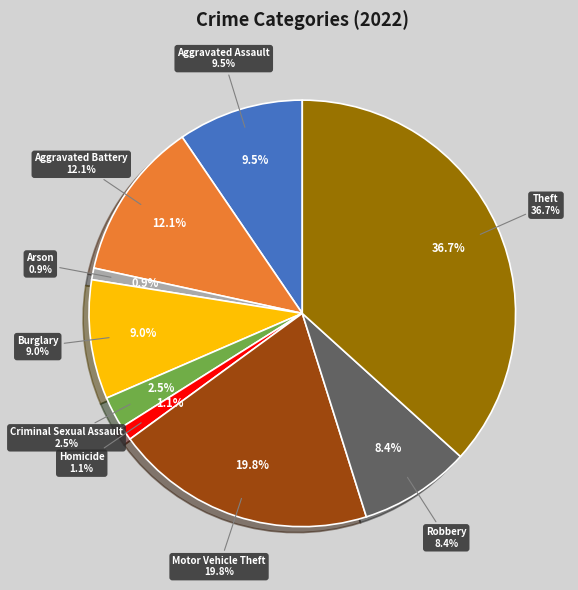

To the nearest percent, what is the combined percentage of Theft and Motor Vehicle Theft?

57%